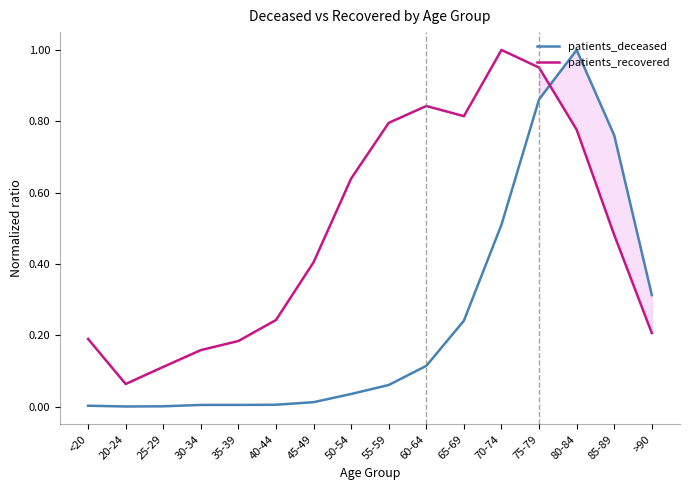

What is the difference between the patients_recovered values at 85-89 and 75-79?

0.5